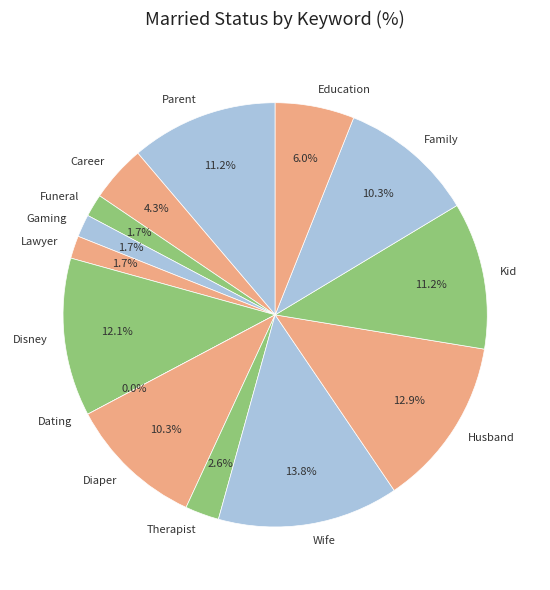

How many segments does this pie chart have?

14